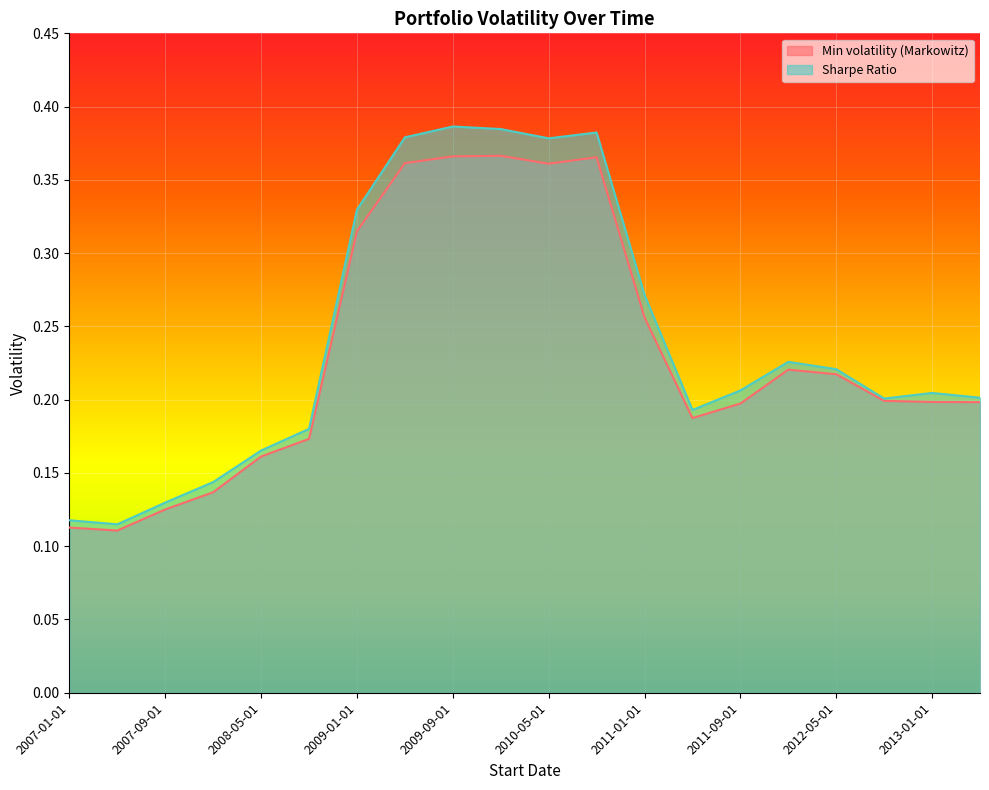

True or false: Min volatility (Markowitz) and Sharpe Ratio cross at least once.

False